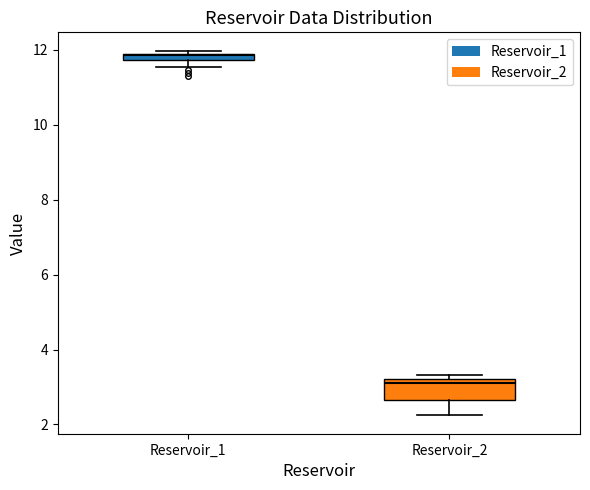

Which box has the lowest median line?

Reservoir_2